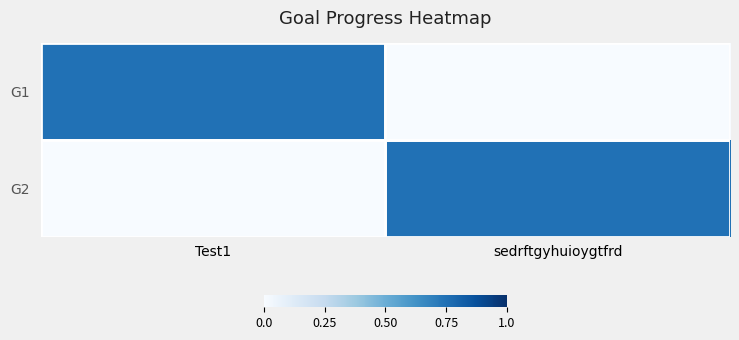

What is the total value across all series at sedrftgyhuioygtfrd?

0.7